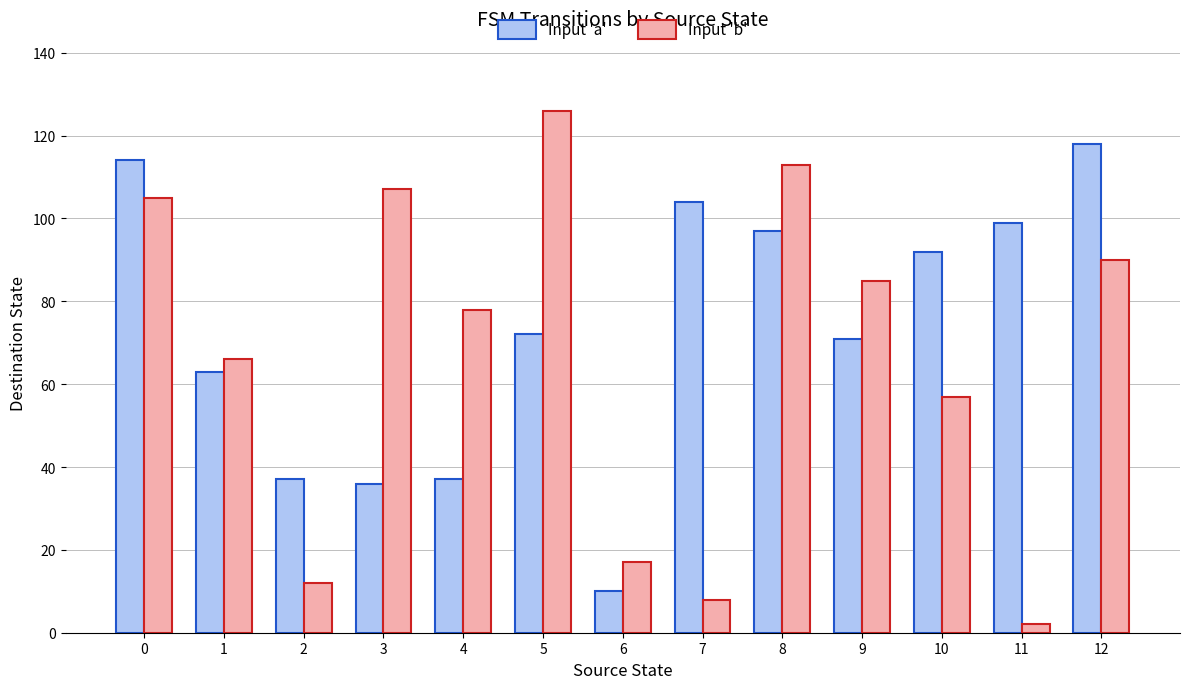

Reading right to left, what are all the values shown in this chart?

Input 'a': 118	99	92	71	97	104	10	72	37	36	37	63	114
Input 'b': 90	2	57	85	113	8	17	126	78	107	12	66	105